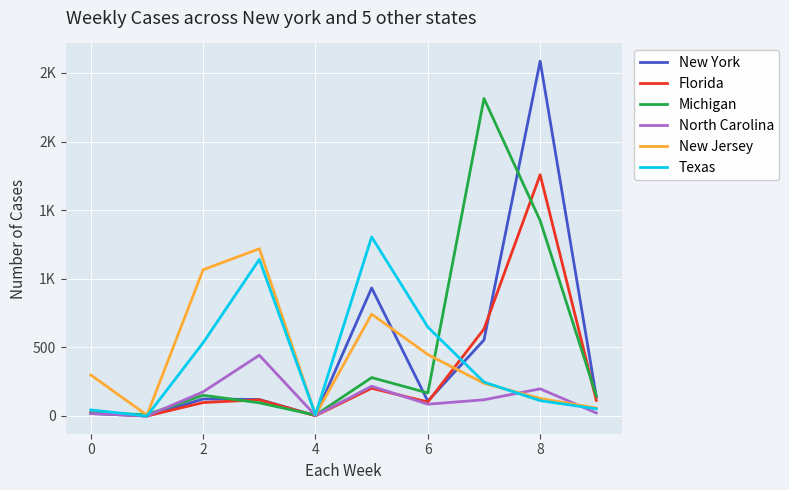

What is the average value of the New York series?

458